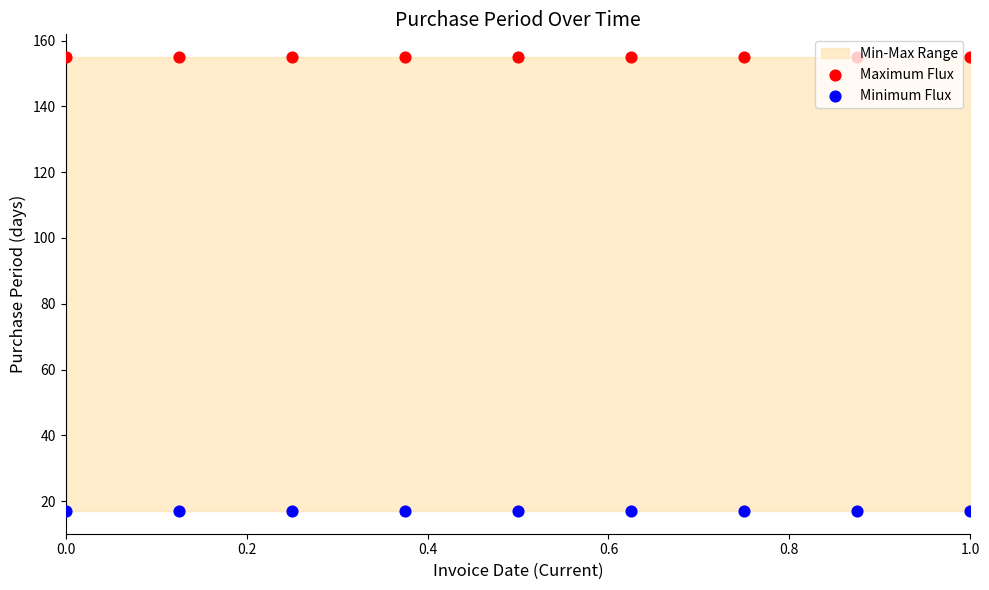

What are all the series names shown in the legend?

Maximum Flux, Minimum Flux